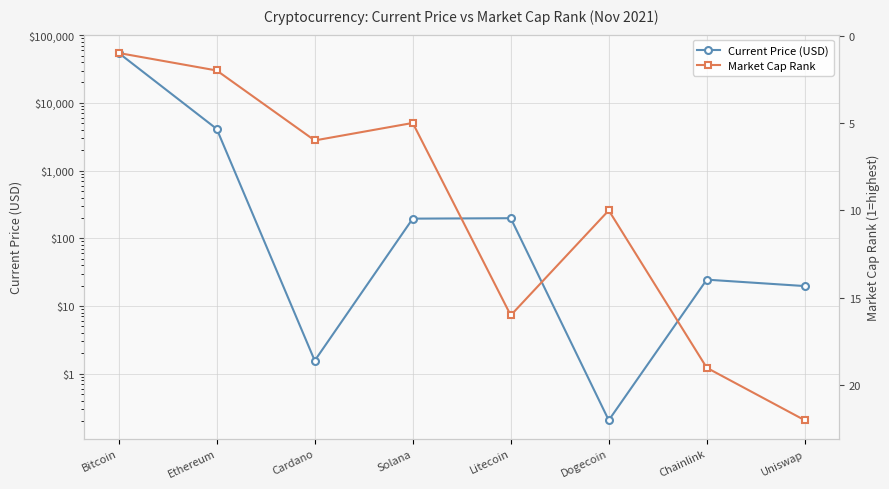

What is the sum of the Current Price (USD) values at Dogecoin and Ethereum?

4117.3